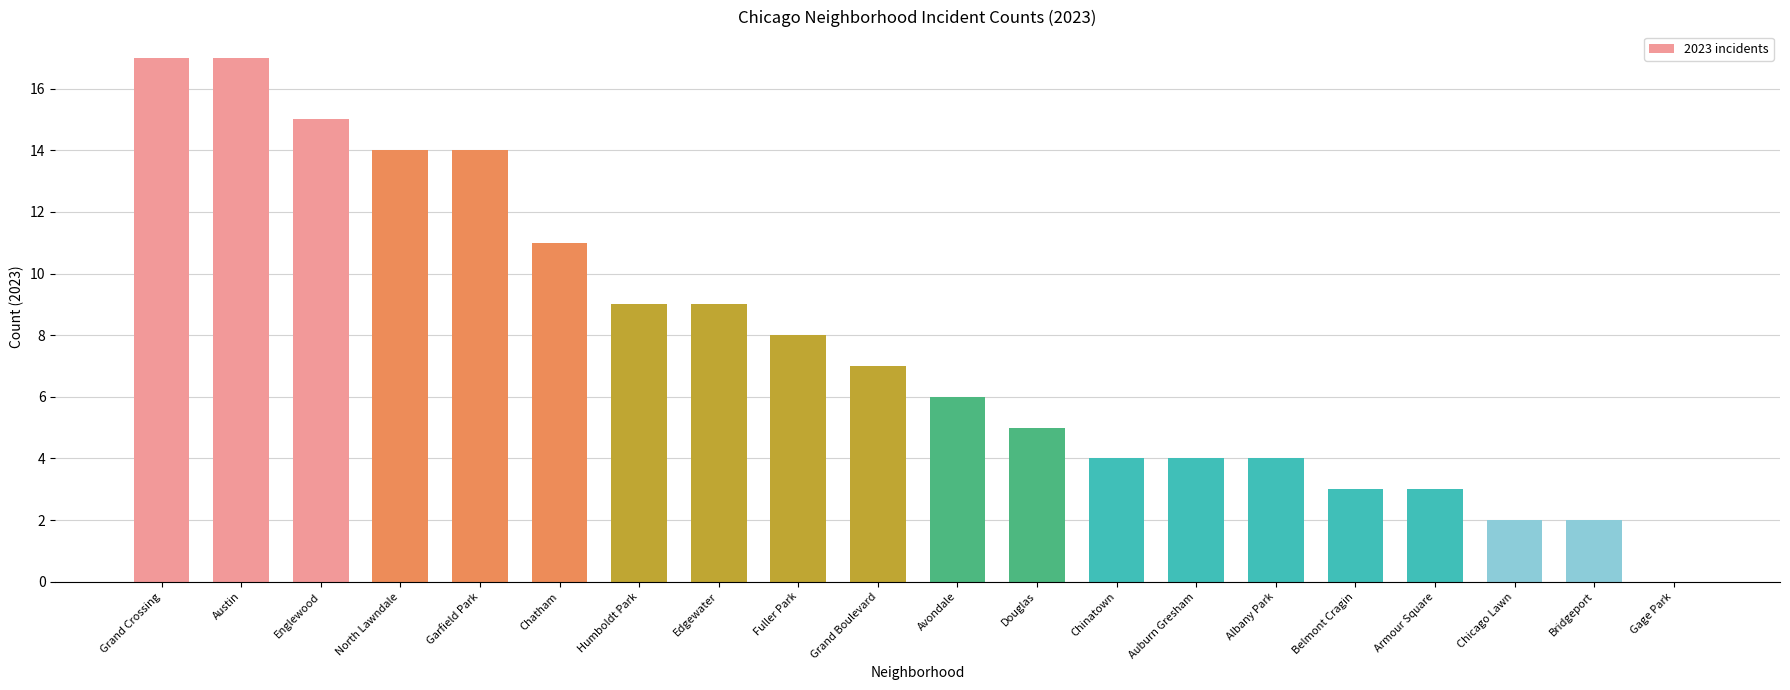

How many categories are shown in the chart?

20